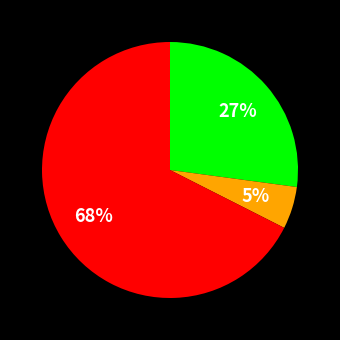

Does any single category account for the majority?

Yes